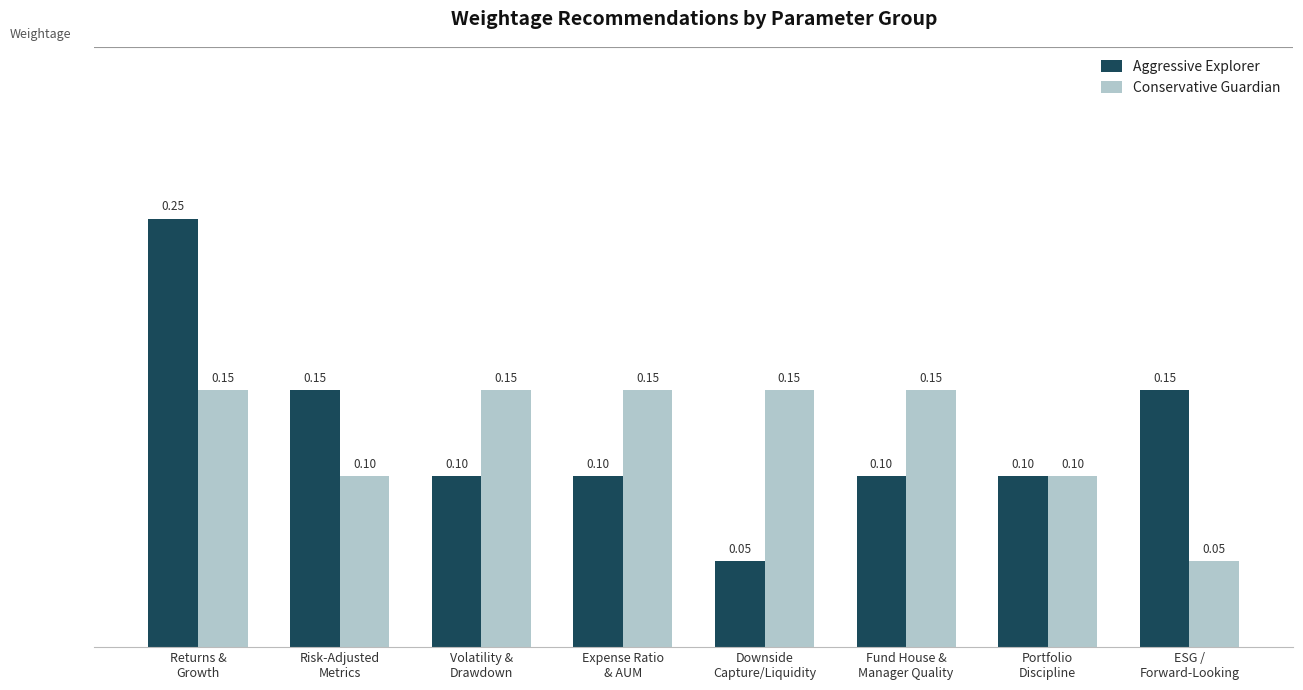

How many bars are there in total?

16